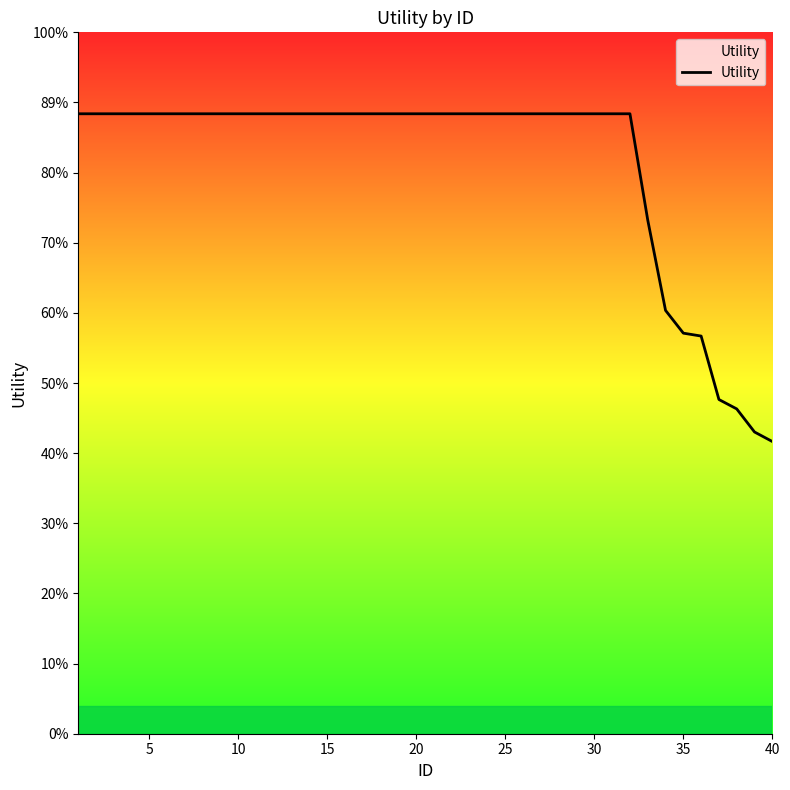

Does the chart display data point markers on the line(s)?

No